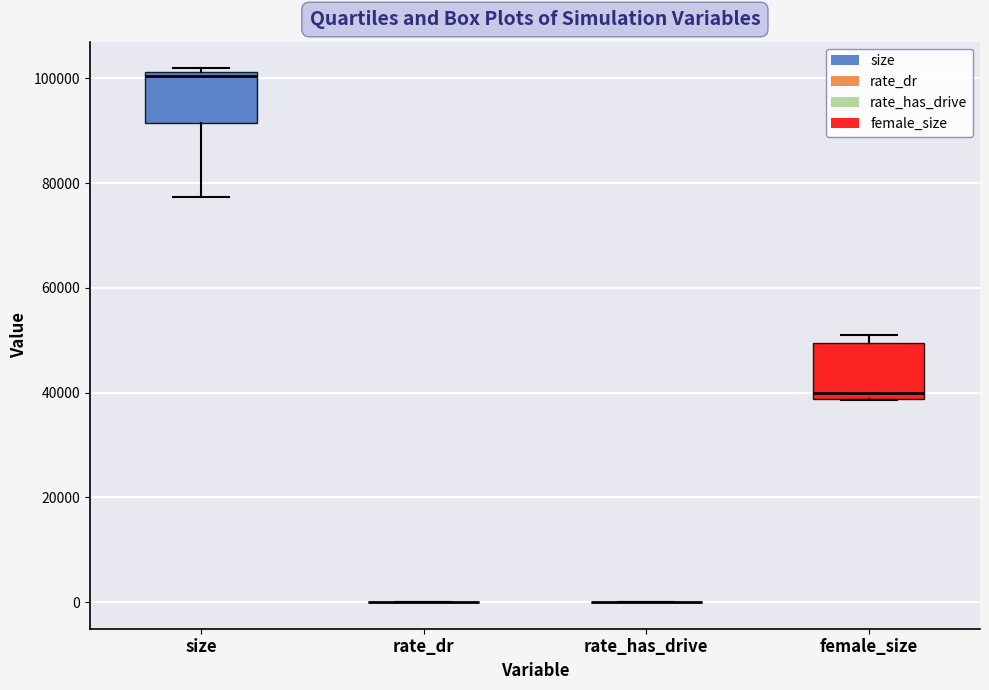

Reading left to right, read every box against the y-axis: the position of its median line, the range the box covers, and the ends of its whiskers. The values are not printed on the chart, so give them approximately, as read against the axis.

size: median 100000, box 92000 to 102000, whiskers 78000 to 102000 (just above the box's upper edge)
rate_dr: box collapsed to a line at 0, whiskers 0 to 0
rate_has_drive: box collapsed to a line at 0, whiskers 0 to 0
female_size: median 40000, box 38000 to 50000, whiskers 38000 to 52000